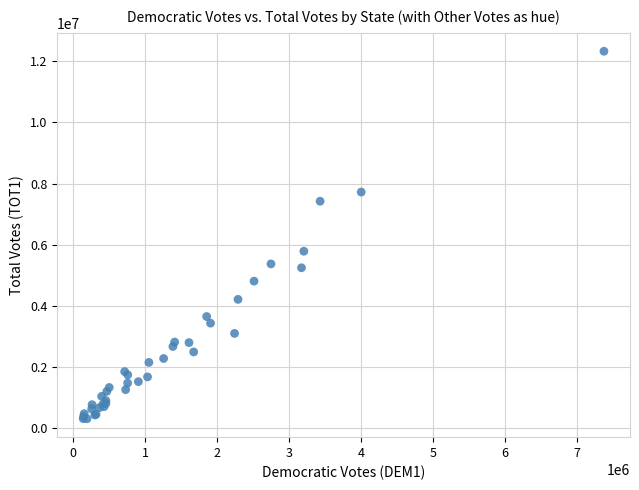

What Y value in the scatter plot is closest to 6318022?

5787854